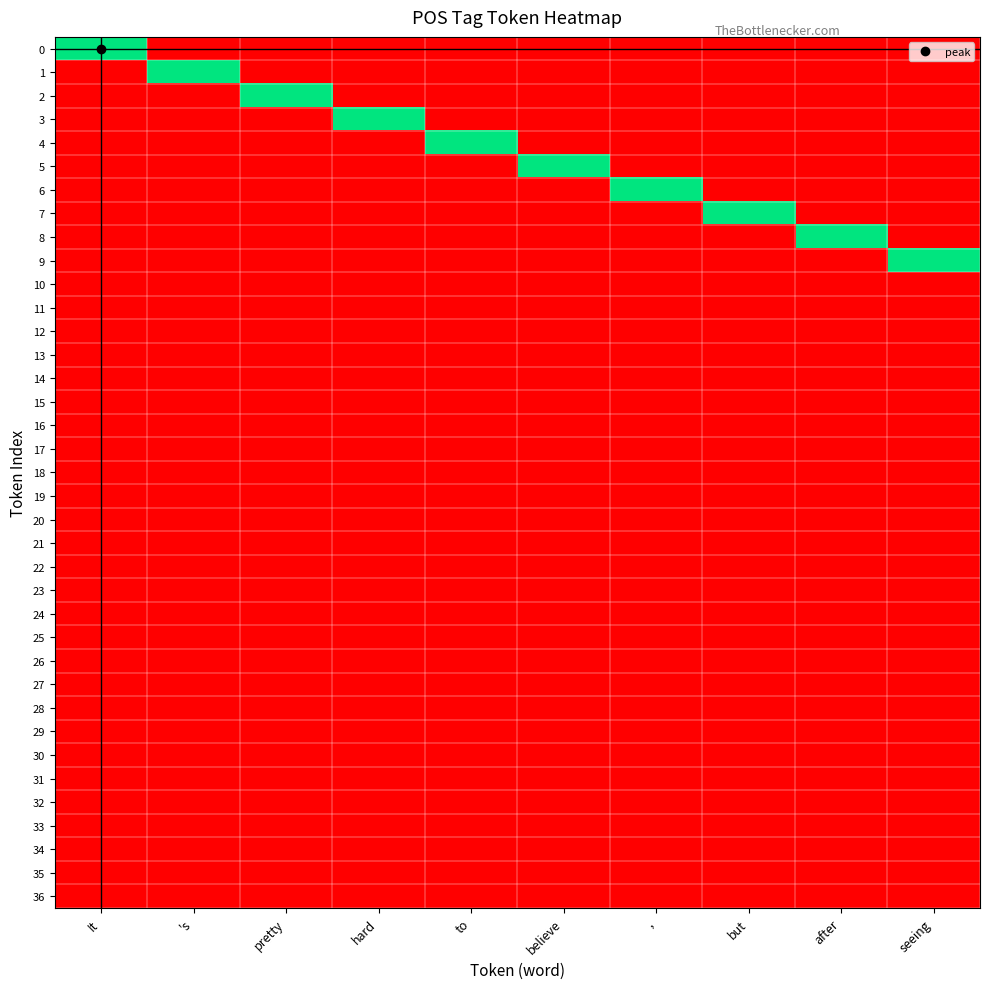

What is the difference between the highest and lowest values at after?

1